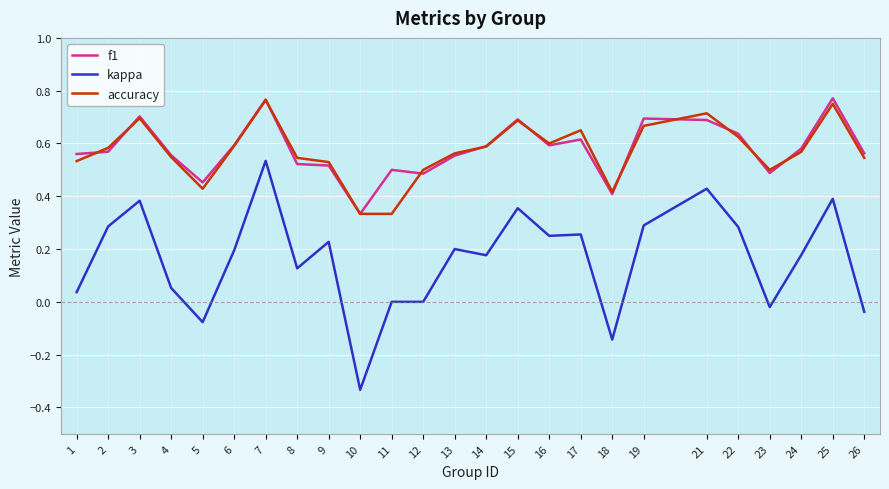

Is the value of kappa at 13 greater than the value of f1 at 11?

No